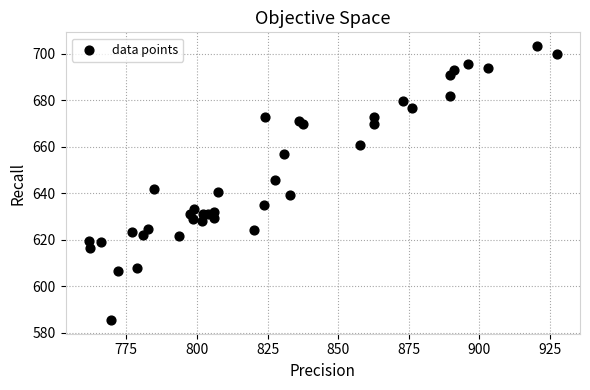

What is the range of X values (max minus min)?

165.5